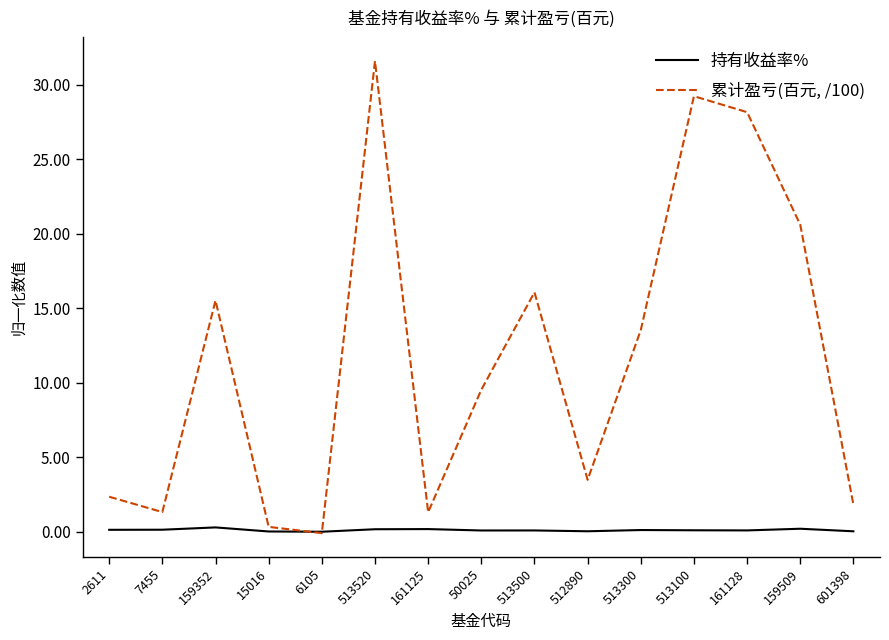

Read the 持有收益率% value at 513500.

0.1